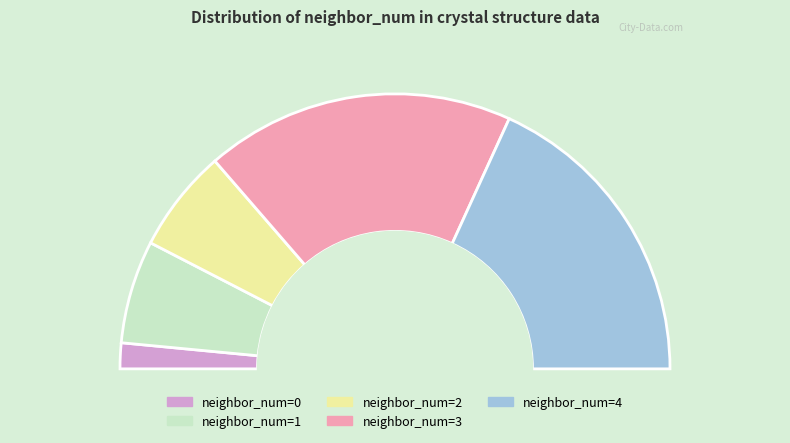

Count the number of slices in the pie.

5